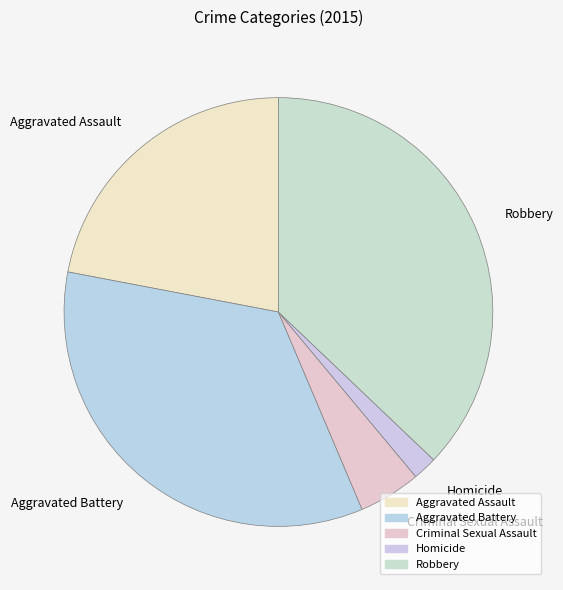

True or false: Criminal Sexual Assault accounts for 14% of the total.

False